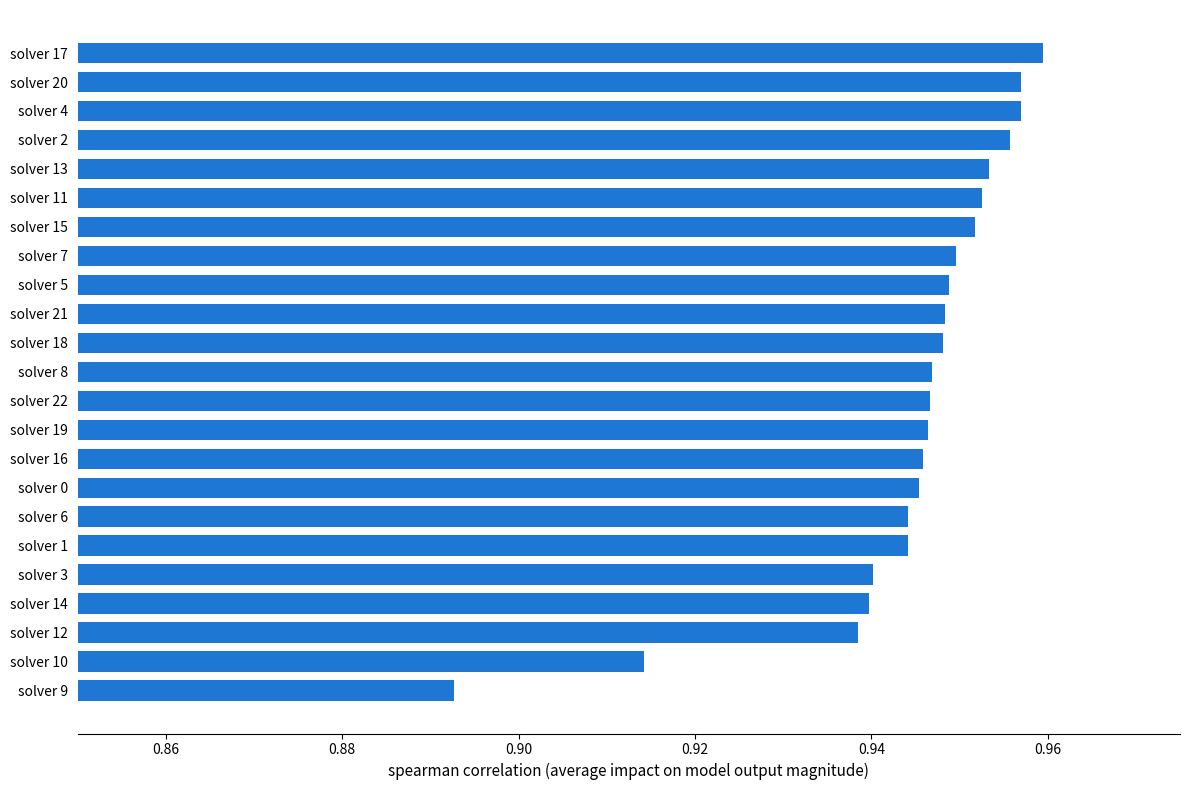

The value at solver 1 is 0.6. True or false?

False